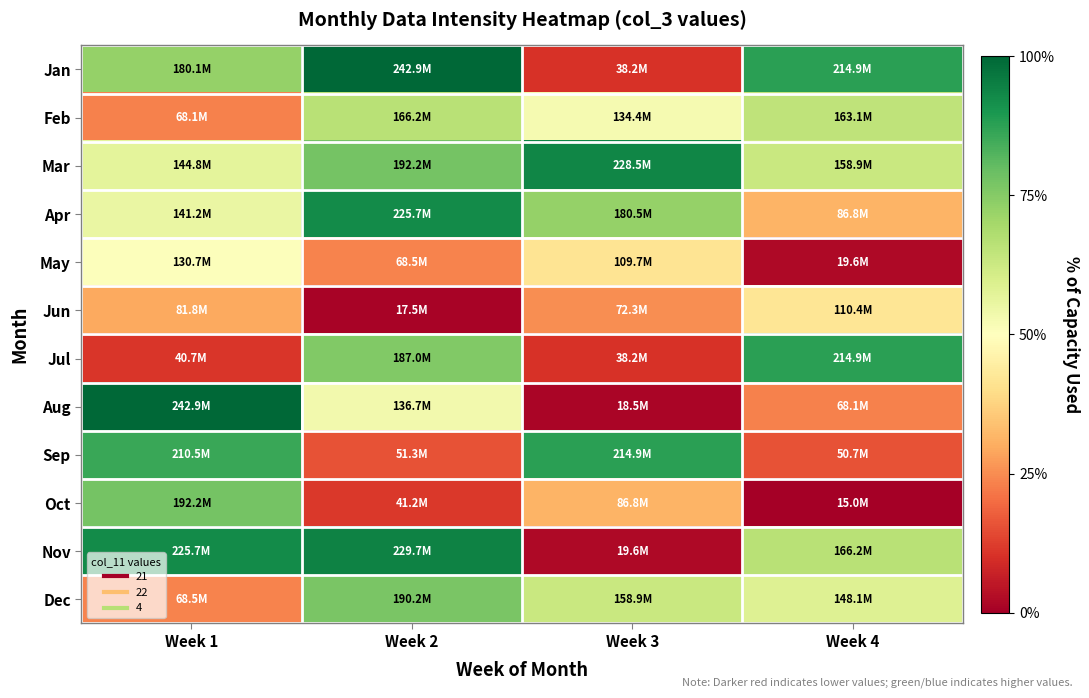

Reading left to right, transcribe all the data shown in this chart.

Jan: Week 1=180115464	Week 2=242943560	Week 3=38234104	Week 4=214868576
Feb: Week 1=68122872	Week 2=166189040	Week 3=134431832	Week 4=163076576
Mar: Week 1=144810640	Week 2=192178424	Week 3=228453304	Week 4=158948968
Apr: Week 1=141222472	Week 2=225687880	Week 3=180491784	Week 4=86832880
May: Week 1=130685192	Week 2=68501464	Week 3=109663440	Week 4=19610200
Jun: Week 1=81817024	Week 2=17539752	Week 3=72252408	Week 4=110382816
Jul: Week 1=40685024	Week 2=186984872	Week 3=38234104	Week 4=214868576
Aug: Week 1=242943560	Week 2=136684928	Week 3=18490632	Week 4=68122872
Sep: Week 1=210493656	Week 2=51281504	Week 3=214868576	Week 4=50714480
Oct: Week 1=192178424	Week 2=41203616	Week 3=86832880	Week 4=15009464
Nov: Week 1=225687880	Week 2=229749424	Week 3=19610200	Week 4=166189040
Dec: Week 1=68501464	Week 2=190178080	Week 3=158948968	Week 4=148102352